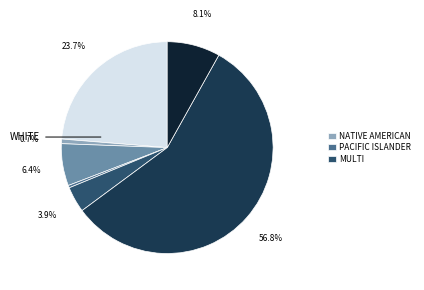

Does any single category account for the majority?

Yes